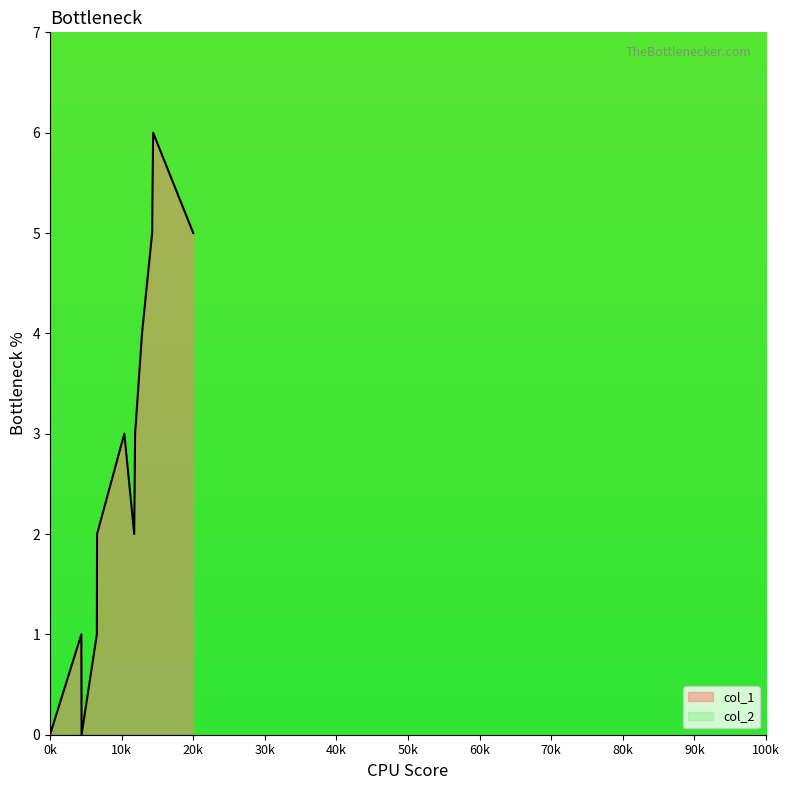

True or false: the data shows 3 at 1660843831.

False